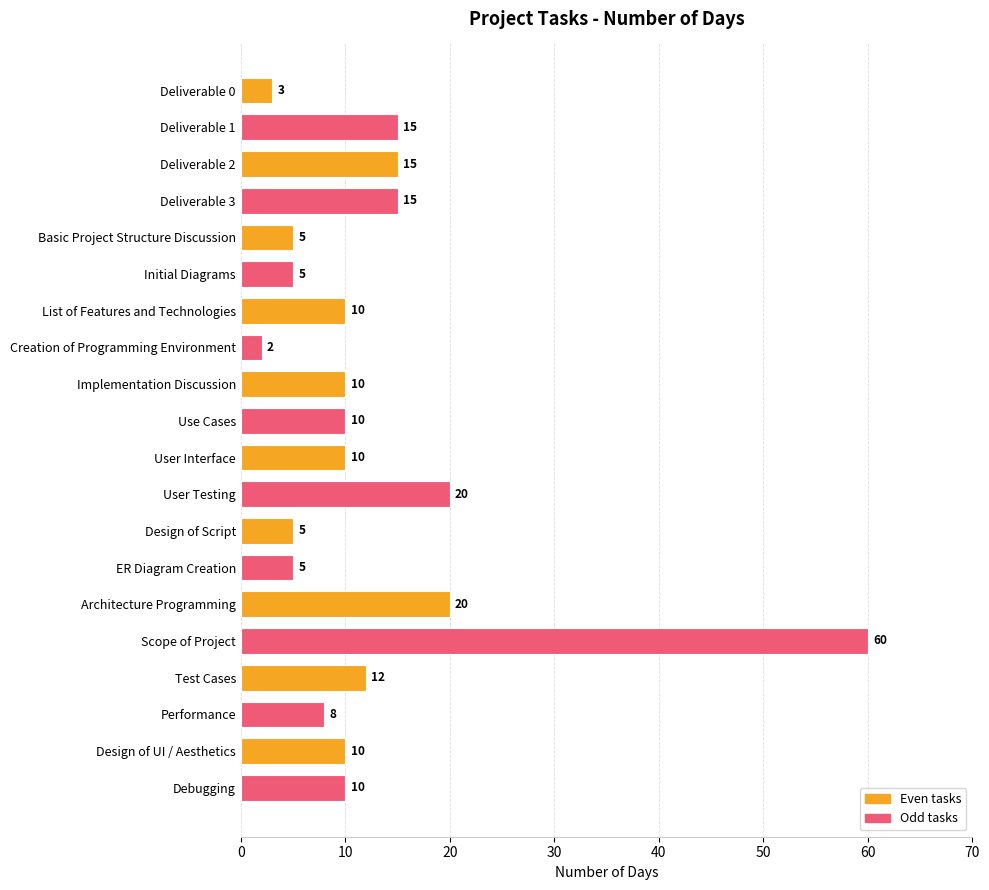

Reading top to bottom, transcribe all the data shown in this chart.

3	15	15	15	5	5	10	2	10	10	10	20	5	5	20	60	12	8	10	10